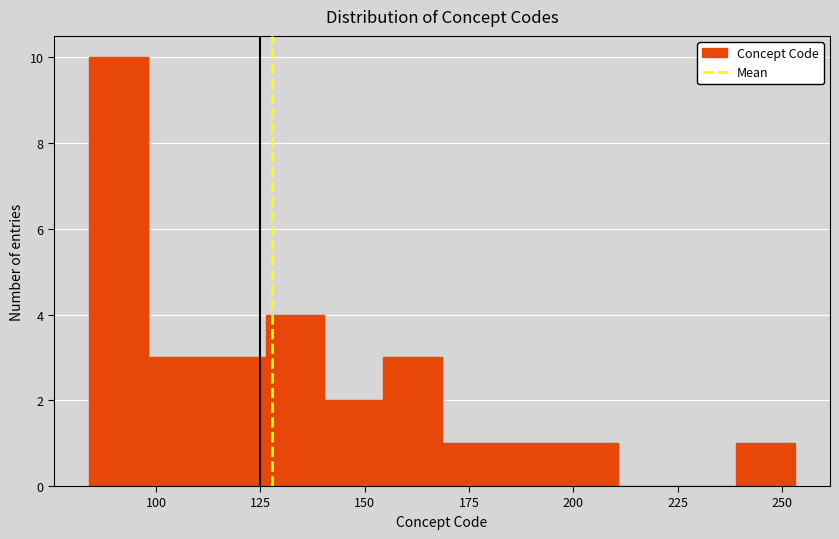

Read against the x-axis, roughly where is the centre of the tallest bar?

90